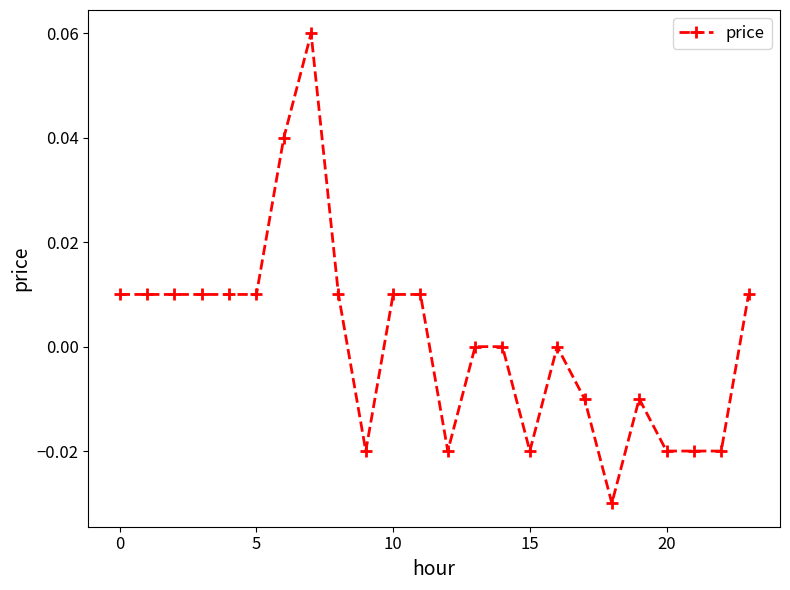

True or false: there are more than 2 points higher than both neighbors.

True